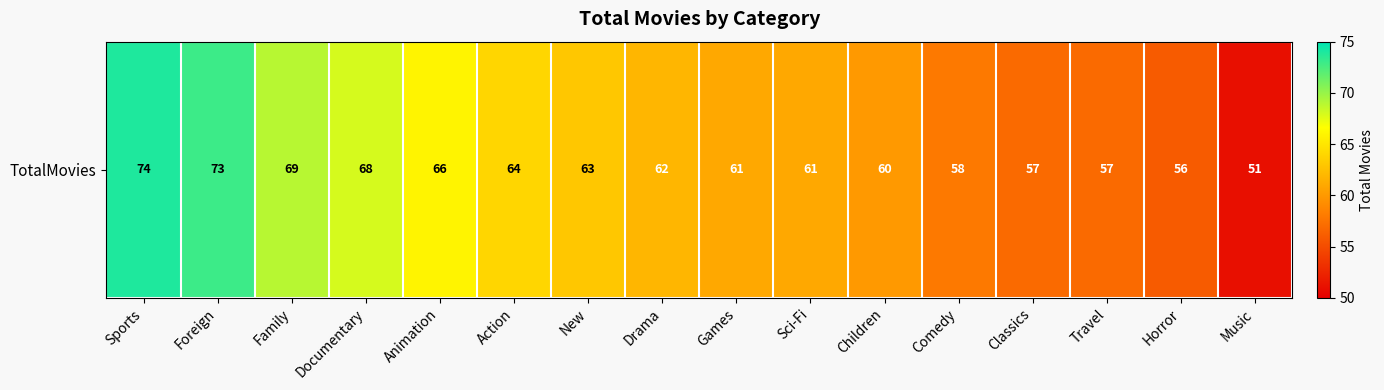

List the labels in order of value, smallest first.

Music, Horror, Classics, Travel, Comedy, Children, Games, Sci-Fi, Drama, New, Action, Animation, Documentary, Family, Foreign, Sports